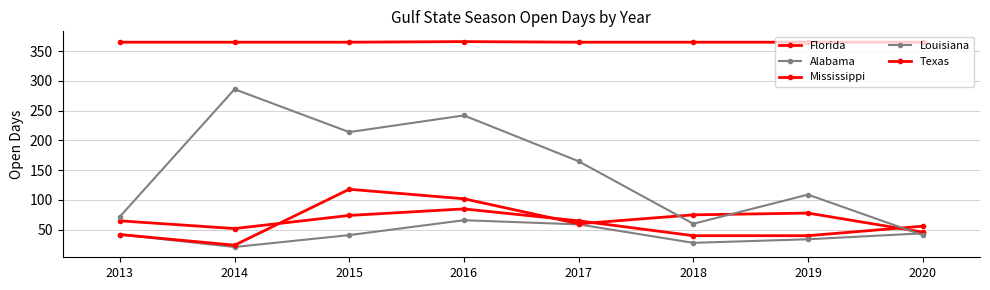

Does the chart have visible grid lines?

Yes